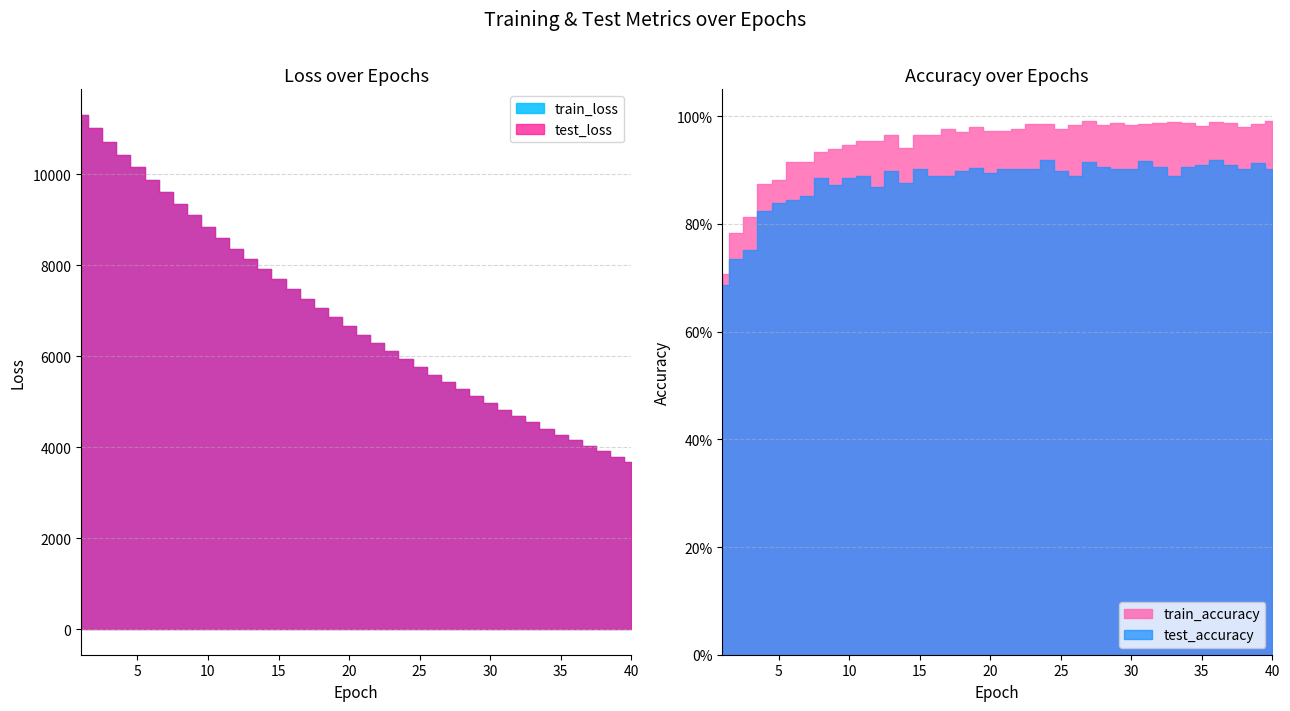

At which label is test_accuracy closest to 0?

1